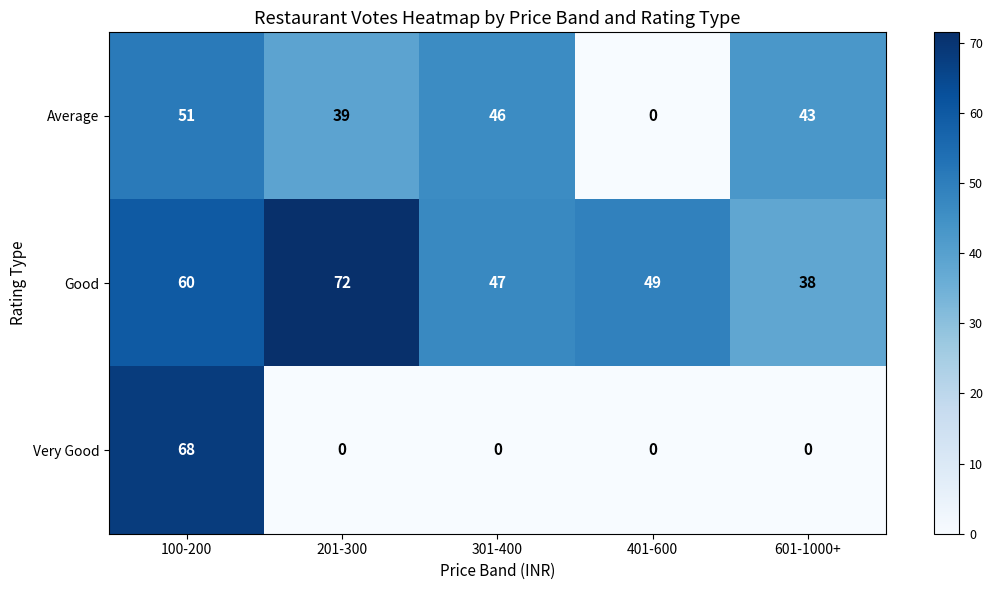

Reading left to right, extract all data points from this chart.

Average: 100-200=51	201-300=39	301-400=46	401-600=0	601-1000+=43
Good: 100-200=60	201-300=72	301-400=47	401-600=49	601-1000+=38
Very Good: 100-200=68	201-300=0	301-400=0	401-600=0	601-1000+=0